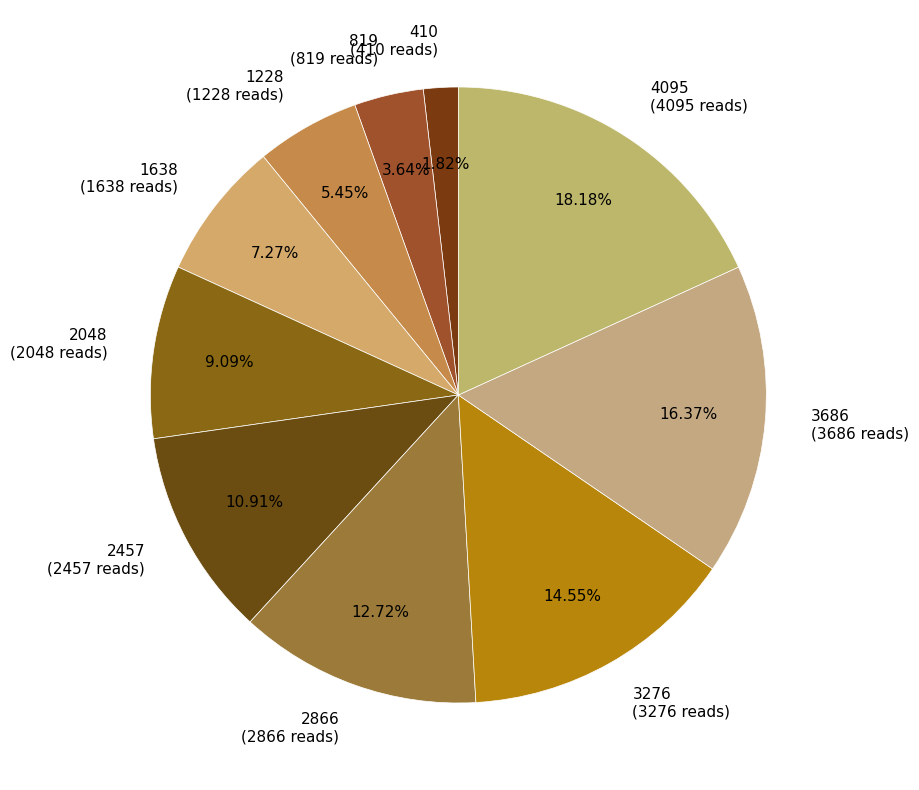

Which slice is the smallest?

410